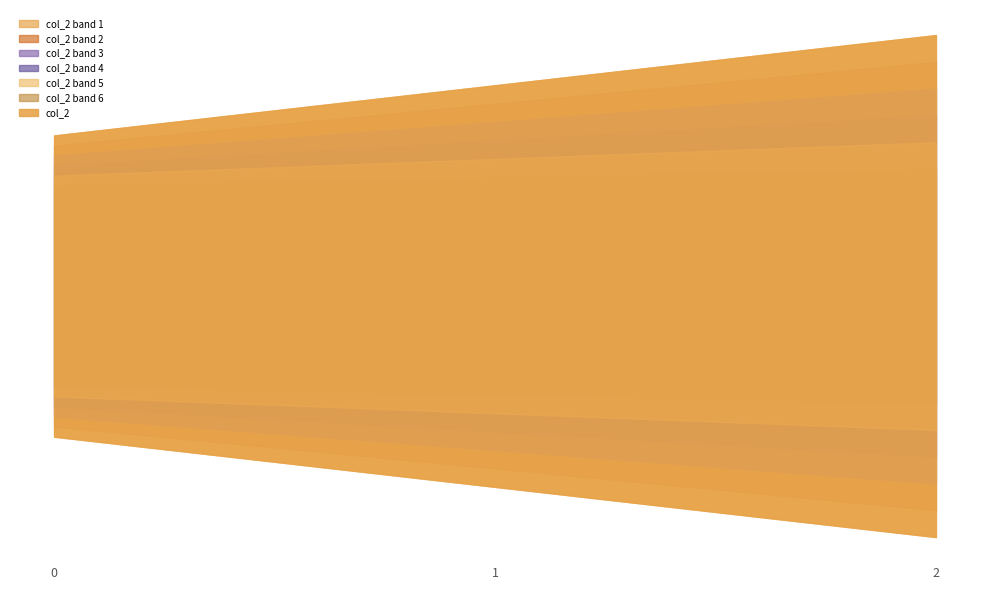

What is the difference between the maximum and minimum values?

2